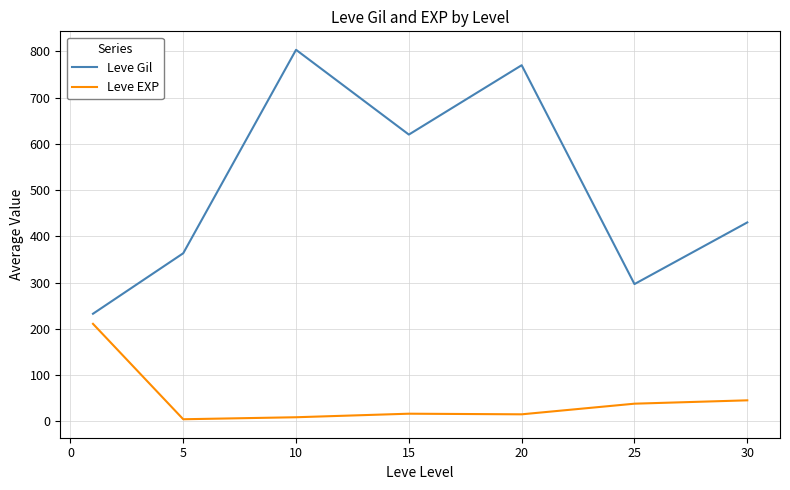

Which series has the largest total across all categories?

Leve Gil